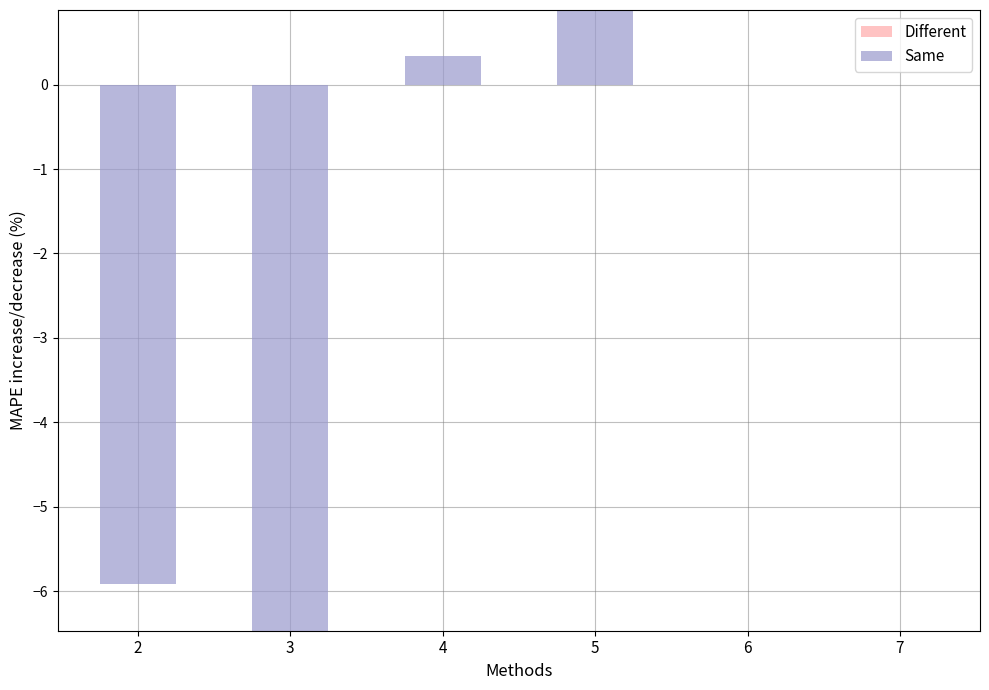

True or false: Same has a value of 0.1 at 4.

False